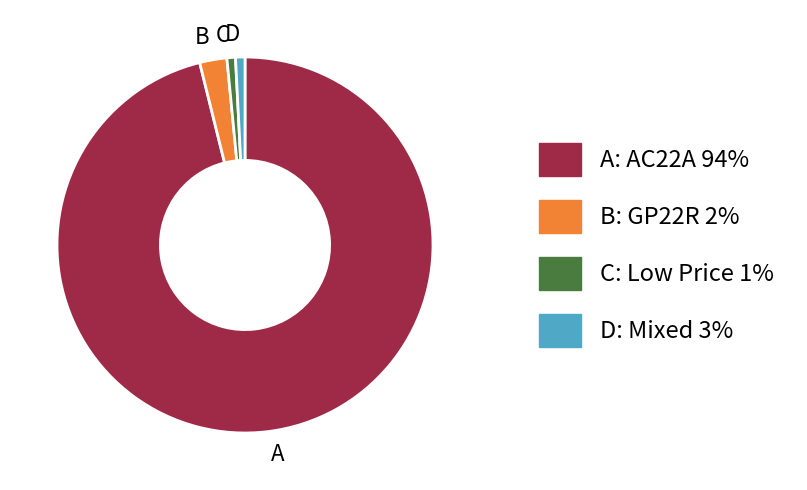

Which slice is the largest?

A